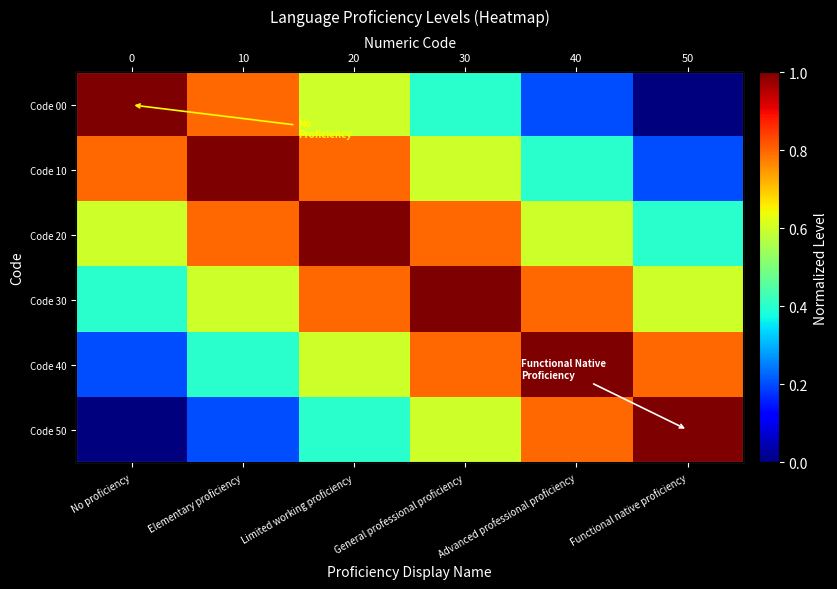

What is the sum of all Code 10 values?

3.8